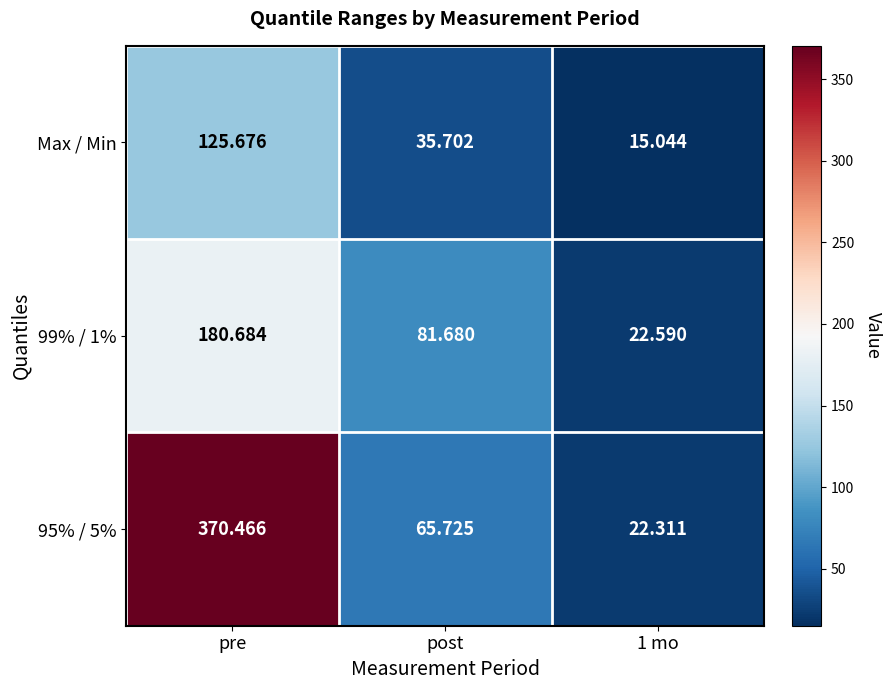

Where is 95% / 5% nearest to the value 196?

post